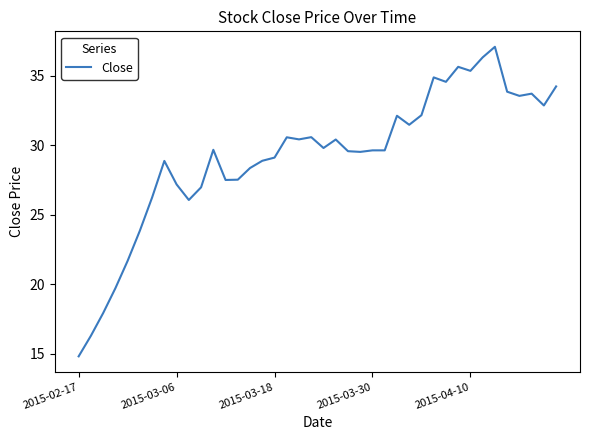

What is the smallest value displayed?

14.8